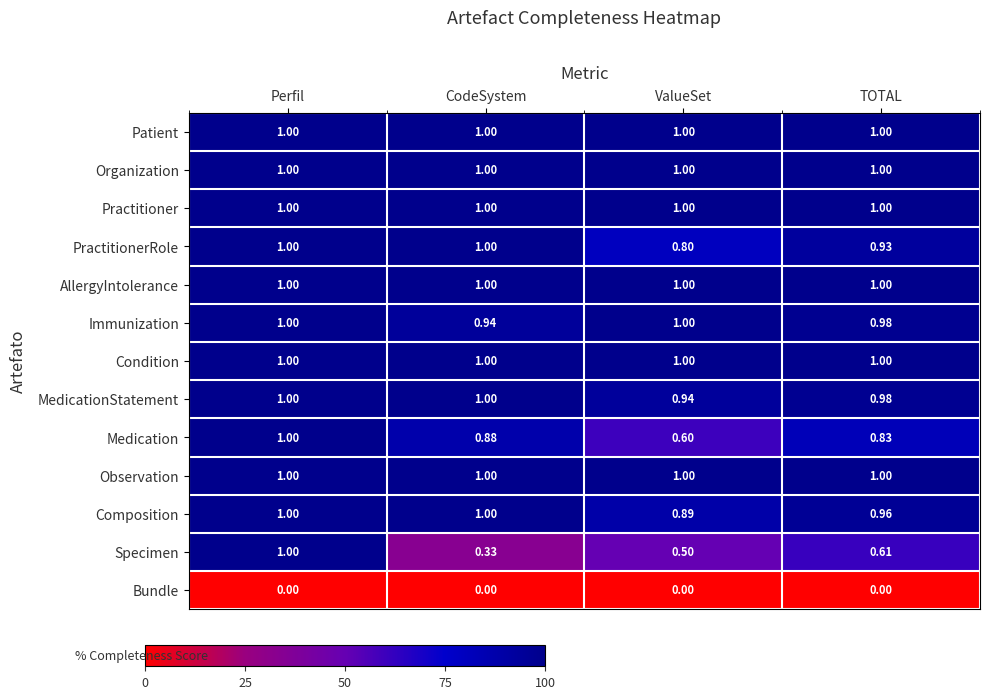

At which category is the sum across all series the highest?

Perfil